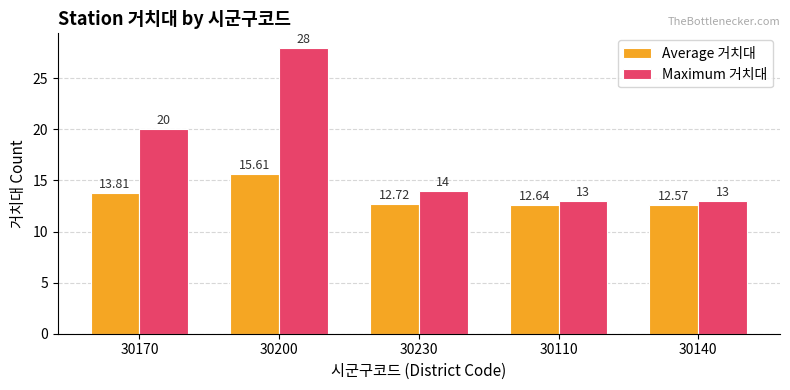

At which label is Maximum 거치대 closest to 20?

30170